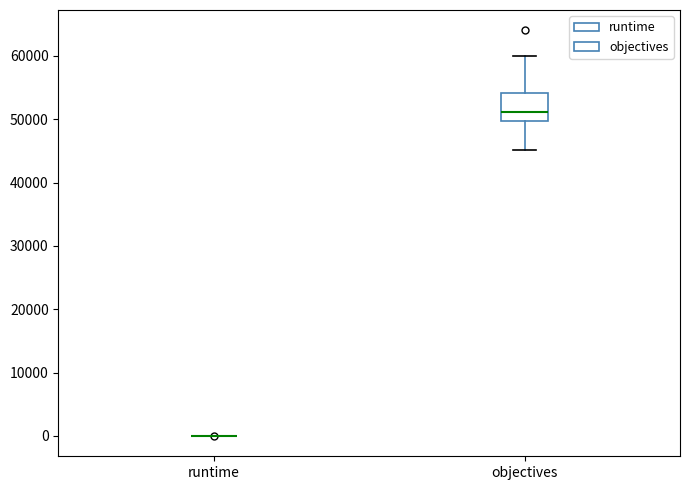

Reading left to right, transcribe this box plot: for each box, give where its median line is, the range the box spans, and where its two whiskers end, as read against the y-axis. The values are not printed on the chart, so give them approximately, as read against the axis.

runtime: box collapsed to a line at 0, whiskers 0 to 0
objectives: median 51000, box 50000 to 54000, whiskers 45000 to 60000